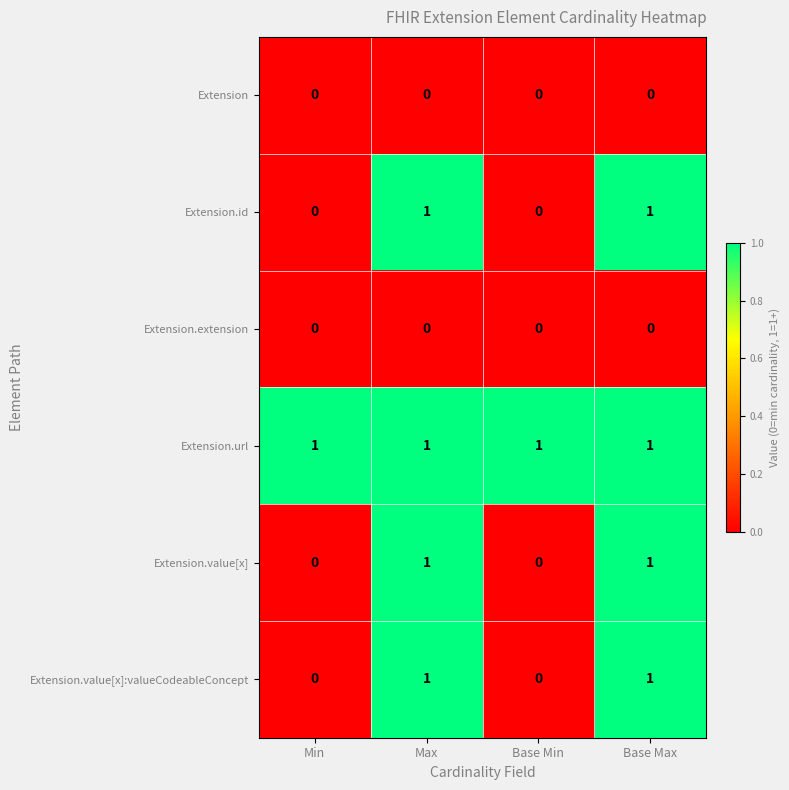

Reading right to left, transcribe all the data shown in this chart.

Extension: Base Max=0	Base Min=0	Max=0	Min=0
Extension.id: Base Max=1	Base Min=0	Max=1	Min=0
Extension.extension: Base Max=0	Base Min=0	Max=0	Min=0
Extension.url: Base Max=1	Base Min=1	Max=1	Min=1
Extension.value[x]: Base Max=1	Base Min=0	Max=1	Min=0
Extension.value[x]:valueCodeableConcept: Base Max=1	Base Min=0	Max=1	Min=0